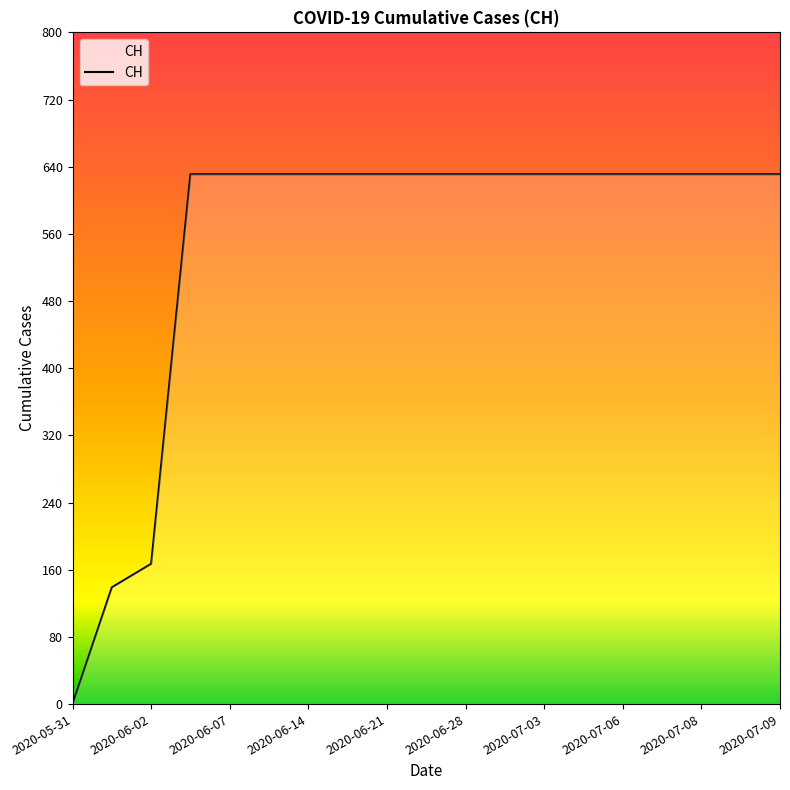

What is the difference between the maximum and minimum values?

631